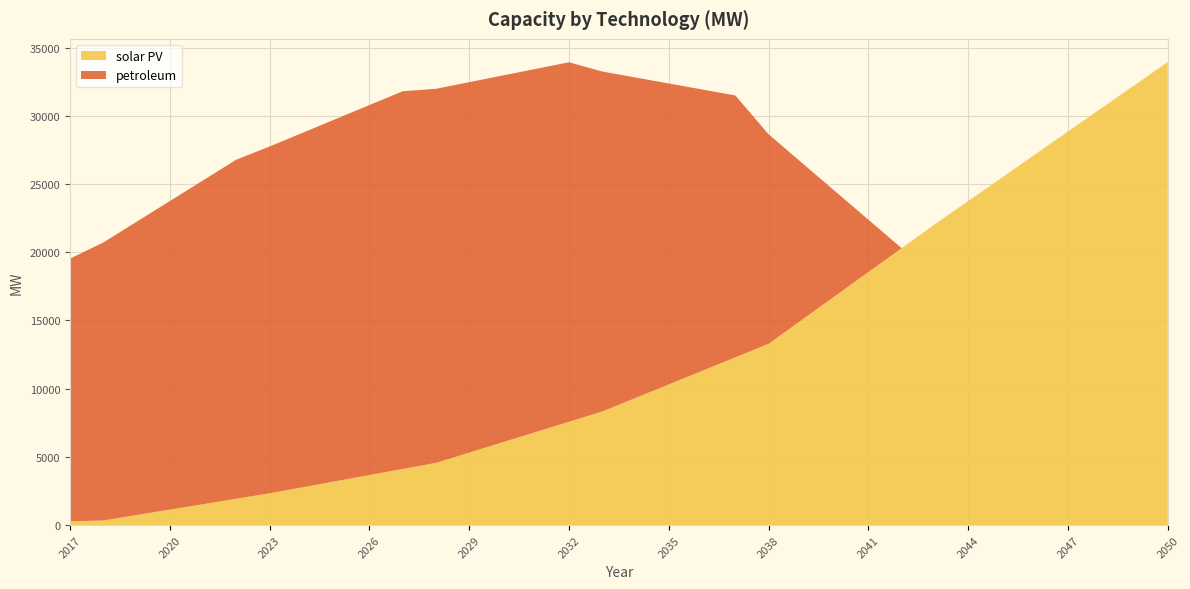

Reading left to right, extract all data points from this chart.

solar PV: 2017=273.6	2018=336.7	2019=734.8	2020=1133.0	2021=1531.2	2022=1929.3	2023=2327.5	2024=2773.4	2025=3219.3	2026=3665.2	2027=4111.0	2028=4556.9	2029=5310.2	2030=6063.4	2031=6816.7	2032=7569.9	2033=8323.2	2034=9315.4	2035=10307.7	2036=11300.0	2037=12292.2	2038=13284.5	2039=15037.2	2040=16789.8	2041=18542.5	2042=20295.1	2043=22047.8	2044=23746.4	2045=25445.0	2046=27143.6	2047=28842.2	2048=30540.8	2049=32239.5	2050=33938.1
petroleum: 2017=19252.5	2018=20372.4	2019=21492.2	2020=22612.1	2021=23731.9	2022=24851.8	2023=25417.9	2024=25984.0	2025=26550.1	2026=27116.3	2027=27682.4	2028=27415.5	2029=27148.6	2030=26881.7	2031=26614.8	2032=26347.8	2033=24917.1	2034=23486.3	2035=22055.6	2036=20624.8	2037=19194.1	2038=15355.3	2039=11516.5	2040=7677.6	2041=3838.8	2042=0.0	2043=0.0	2044=0.0	2045=0.0	2046=0.0	2047=0.0	2048=0.0	2049=0.0	2050=0.0